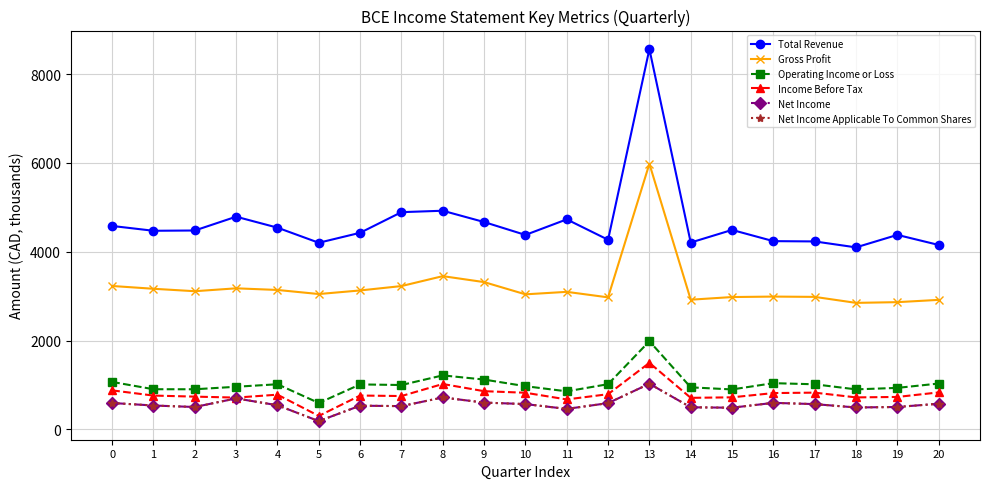

At 20, list the series in order from smallest to largest.

Net Income, Net Income Applicable To Common Shares, Income Before Tax, Operating Income or Loss, Gross Profit, Total Revenue